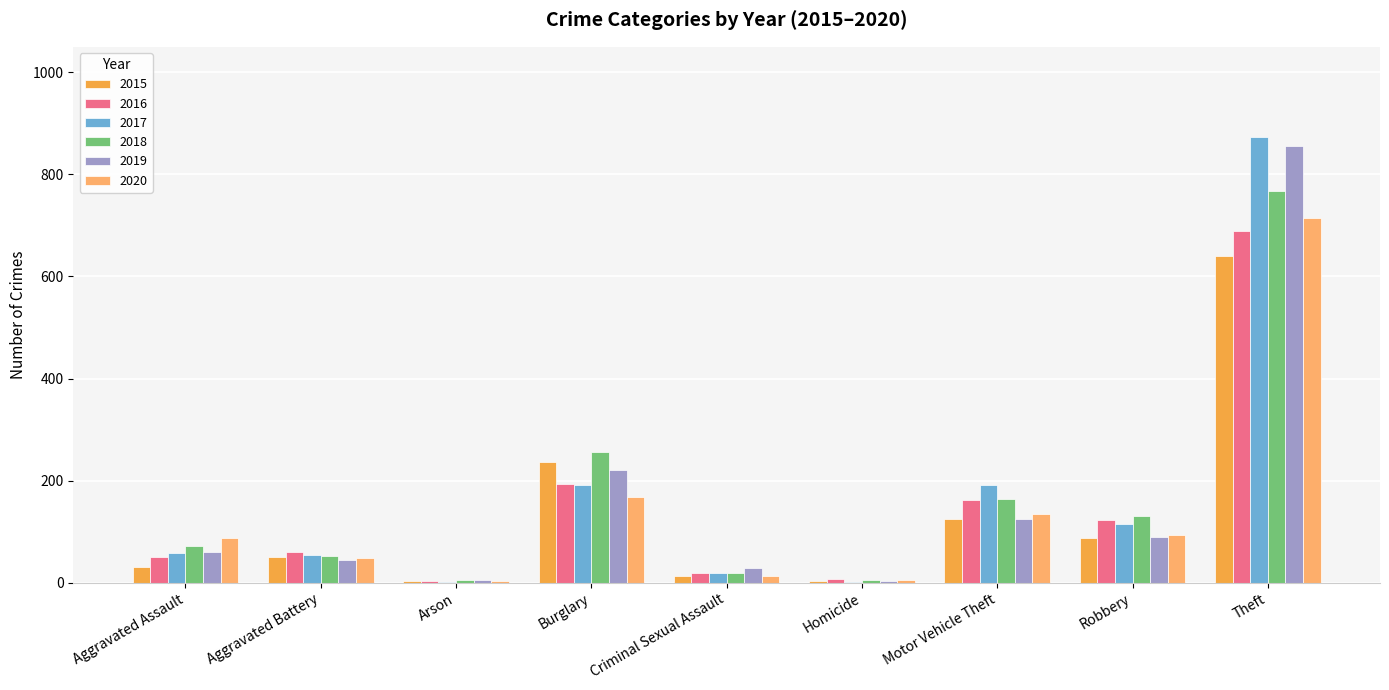

Which label corresponds to the largest value in the chart?

Theft